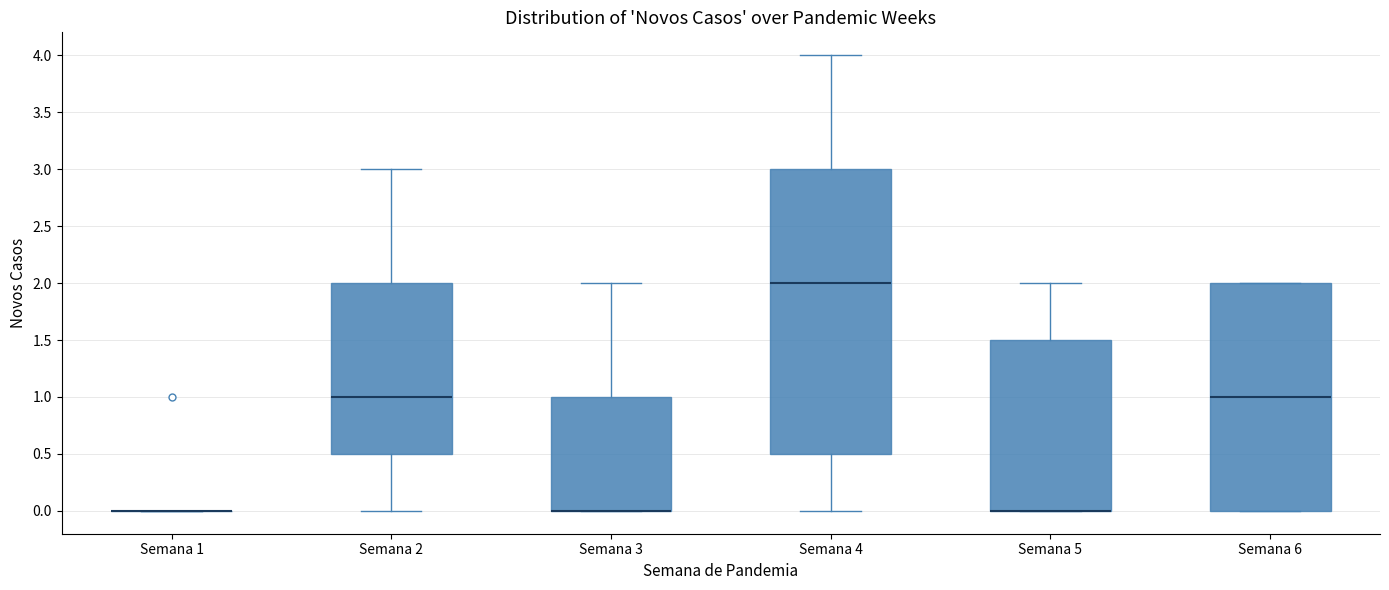

Comparing the boxes themselves (not the whiskers), which one is the tallest?

Semana 4